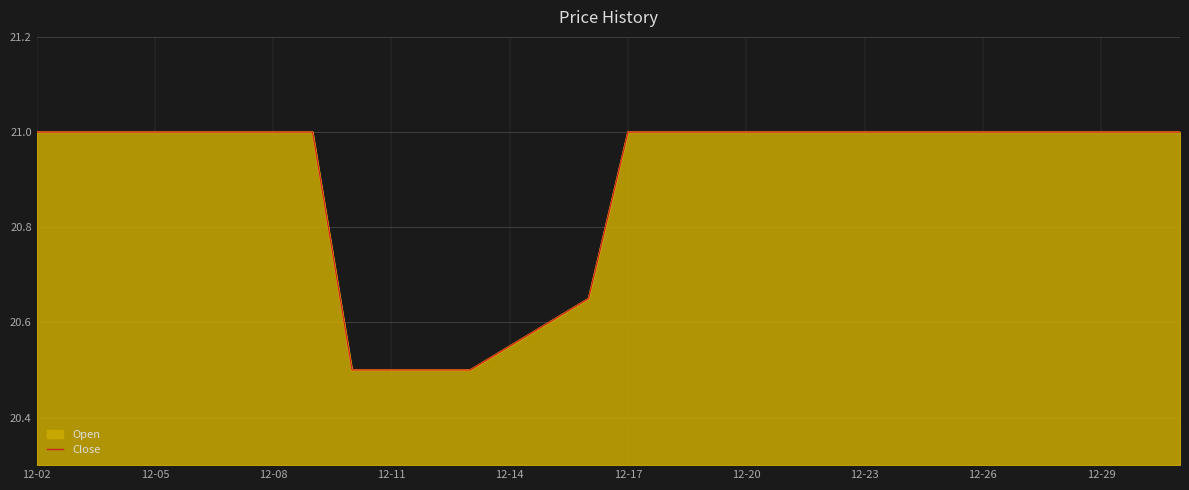

What is the smallest value displayed?

20.5